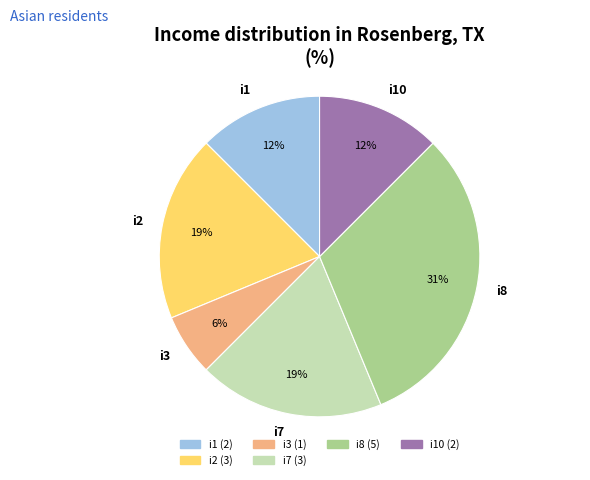

Is the sum of i1 and i3 greater than half?

No